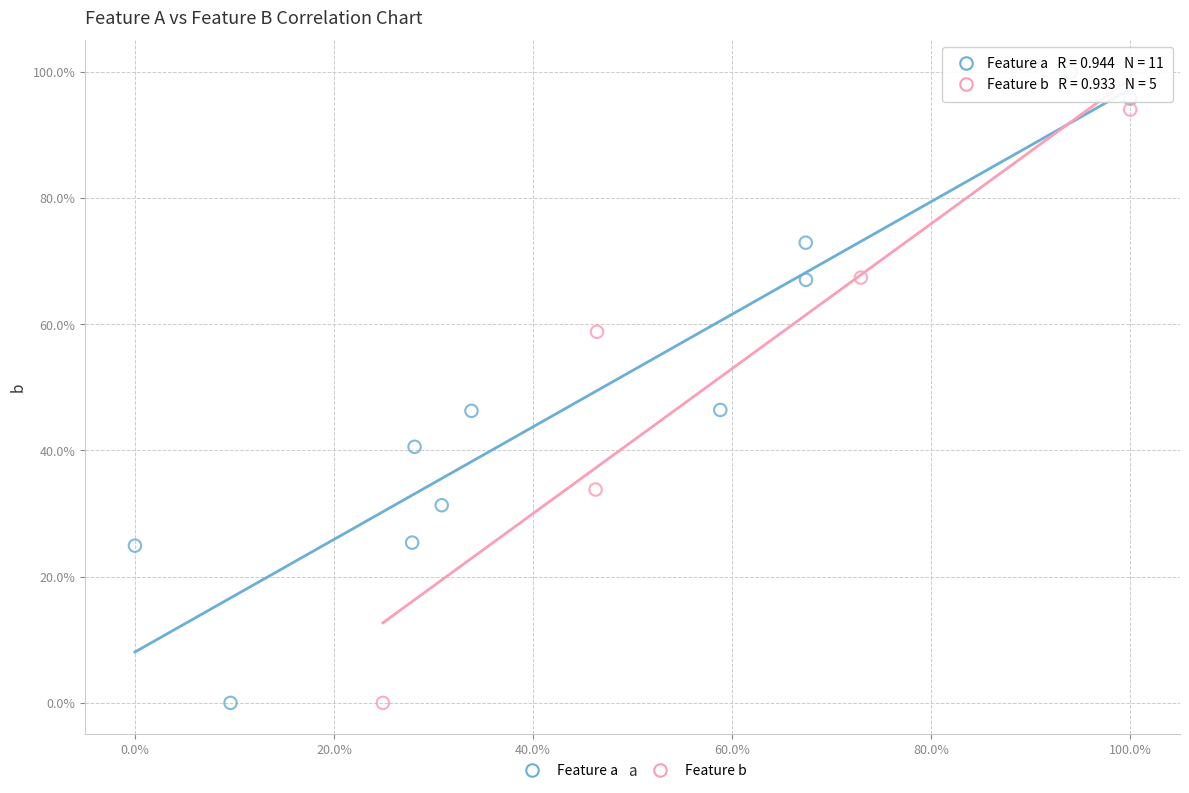

What are all the series names shown in the legend?

Feature a, Feature b